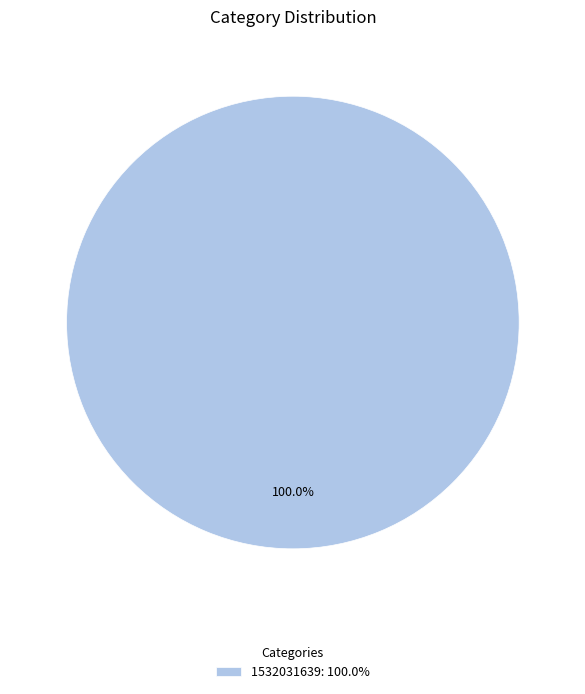

Rank the categories by value from lowest to highest.

1532031639: 100.0%